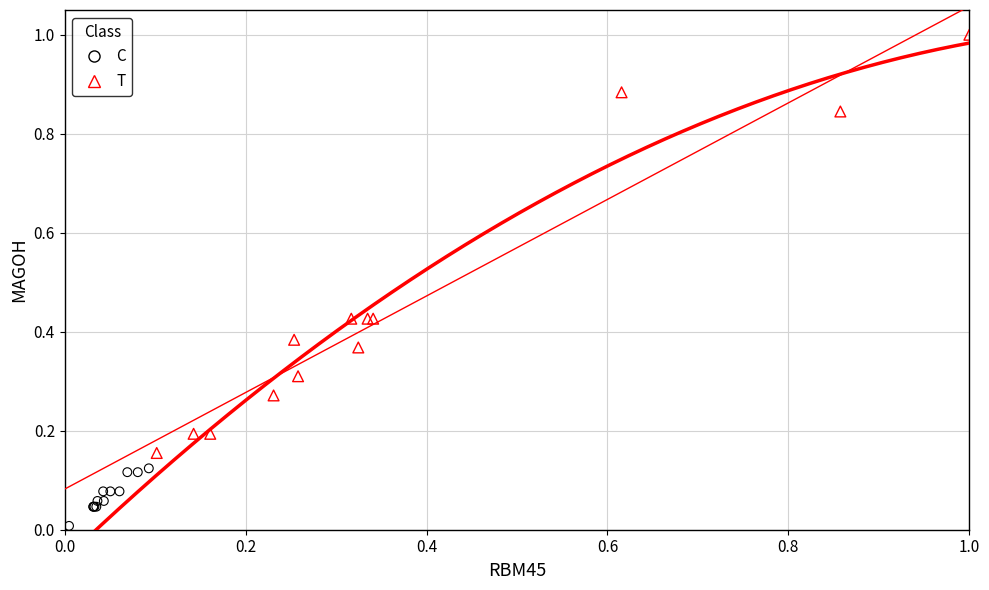

Which series reaches the maximum Y coordinate?

T